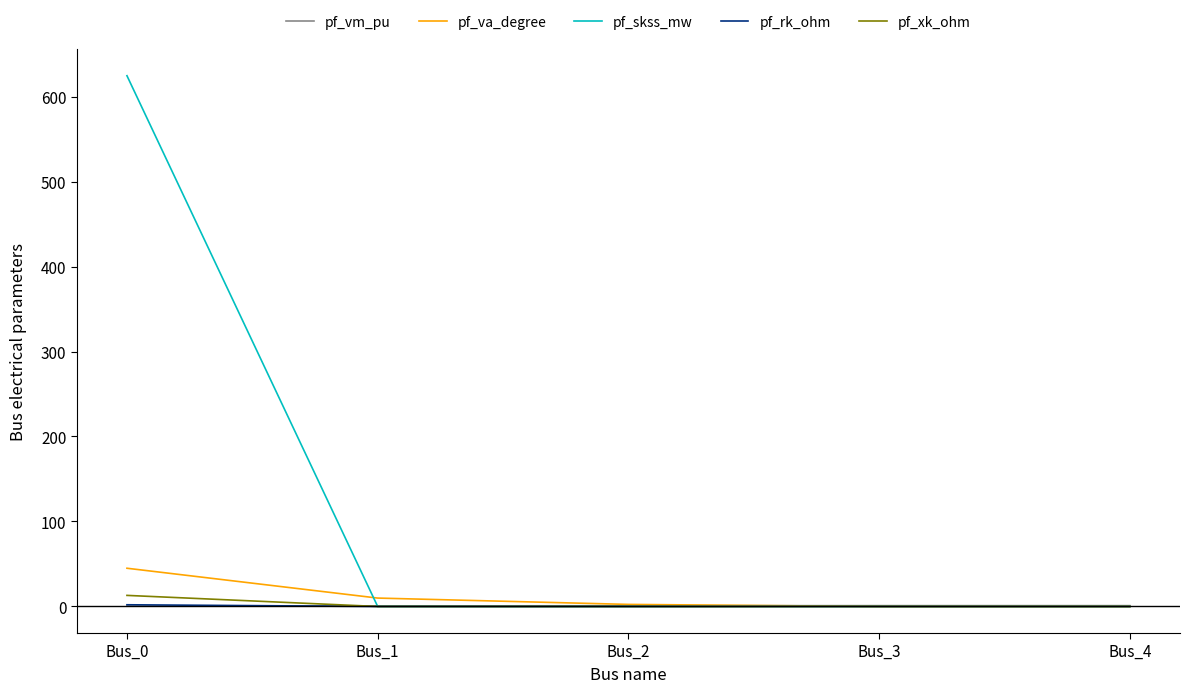

Is it true that pf_skss_mw equals 168.9 at Bus_0?

False